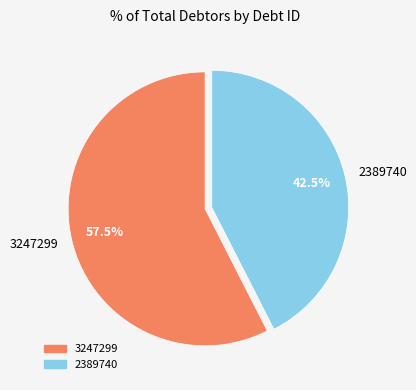

Which slice is the smallest?

2389740